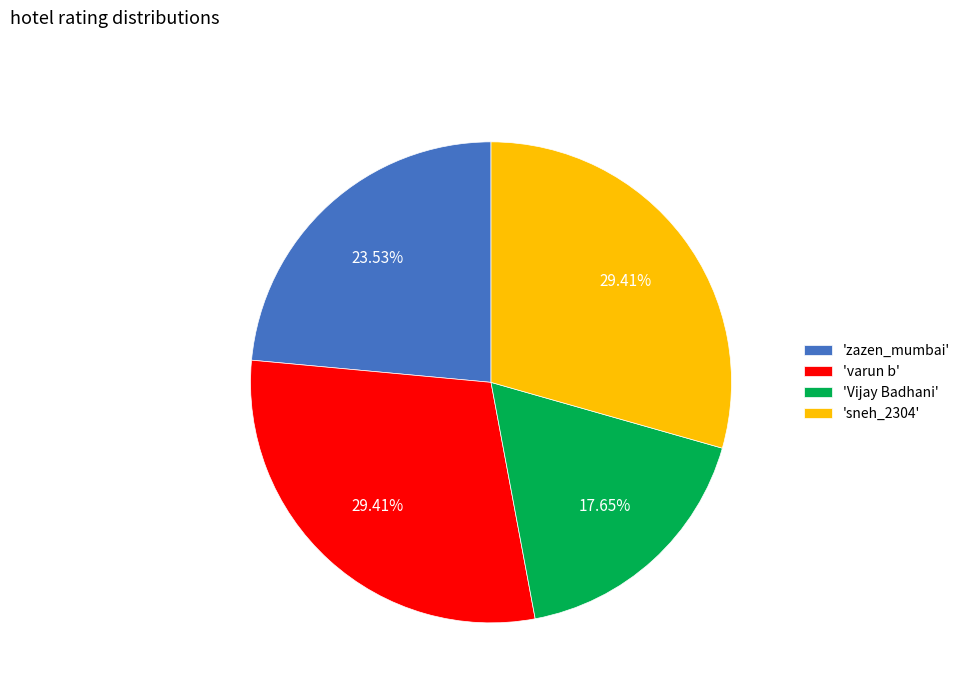

Is the sum of 'Vijay Badhani' and 'zazen_mumbai' greater than half?

No